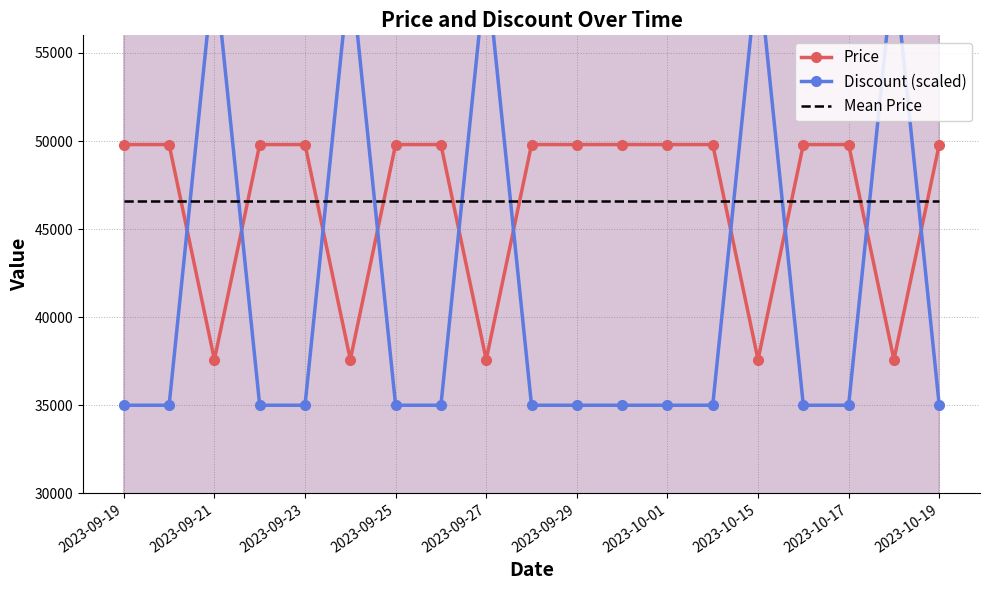

Is it true that Price equals 37590.0 at 2023-09-27?

True